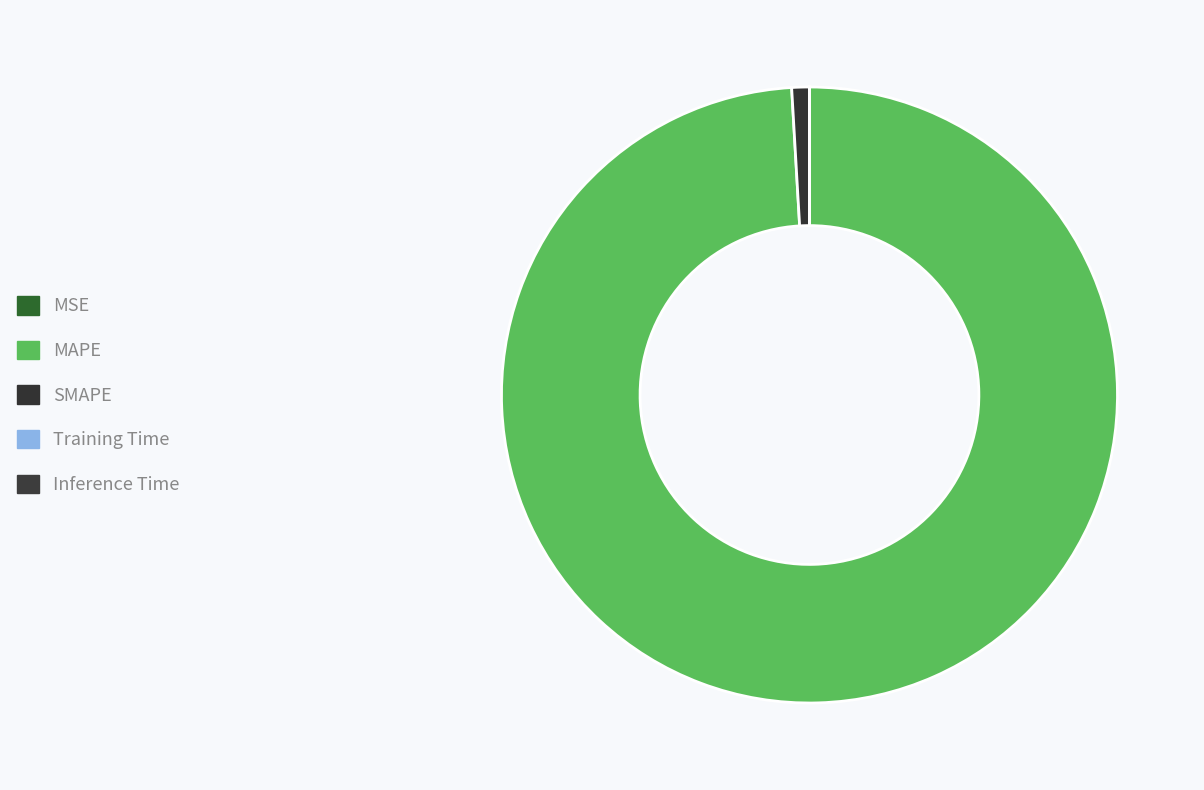

Rank the categories by value from lowest to highest.

Inference Time, Training Time, MSE, SMAPE, MAPE